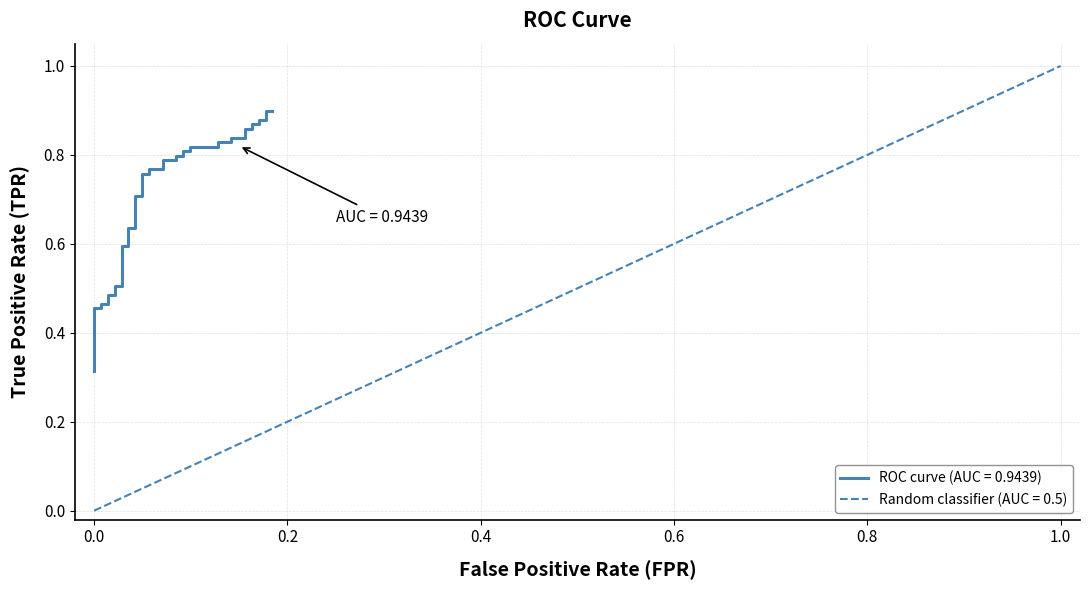

True or false: there are more than 0 points higher than both neighbors.

False